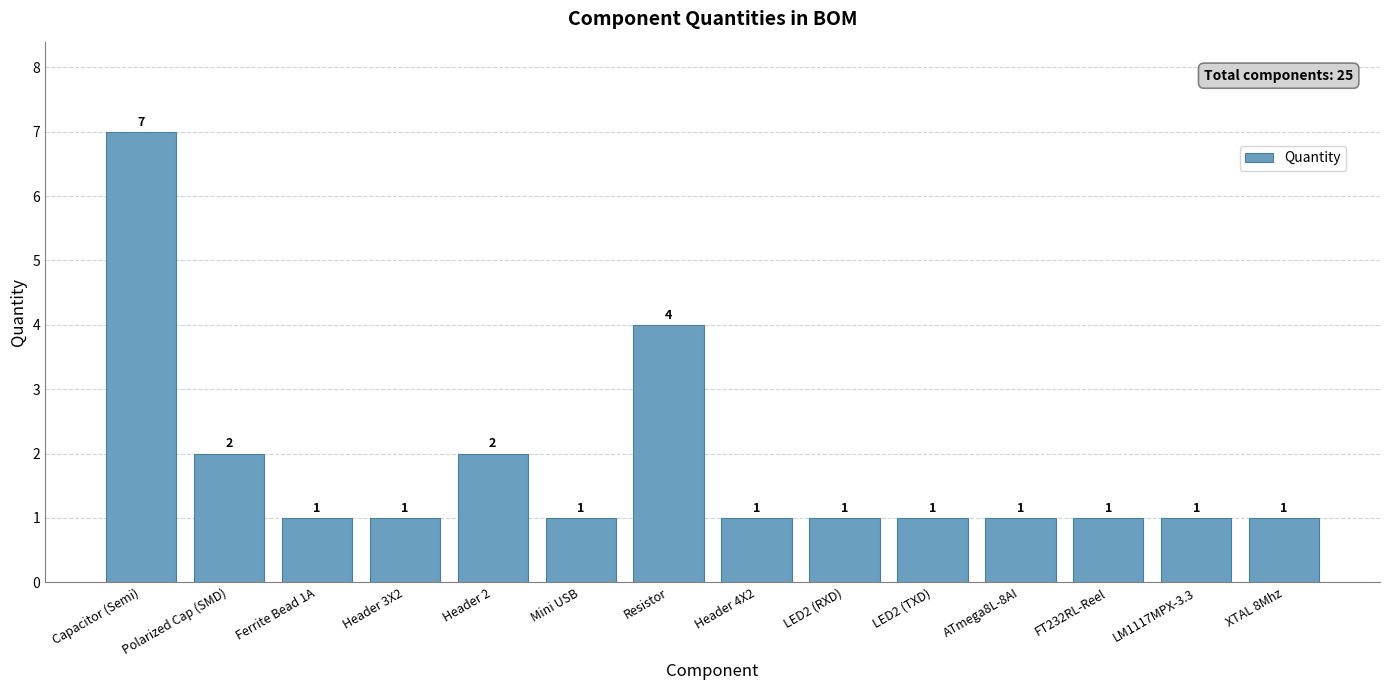

How many values are between 1 and 2?

12